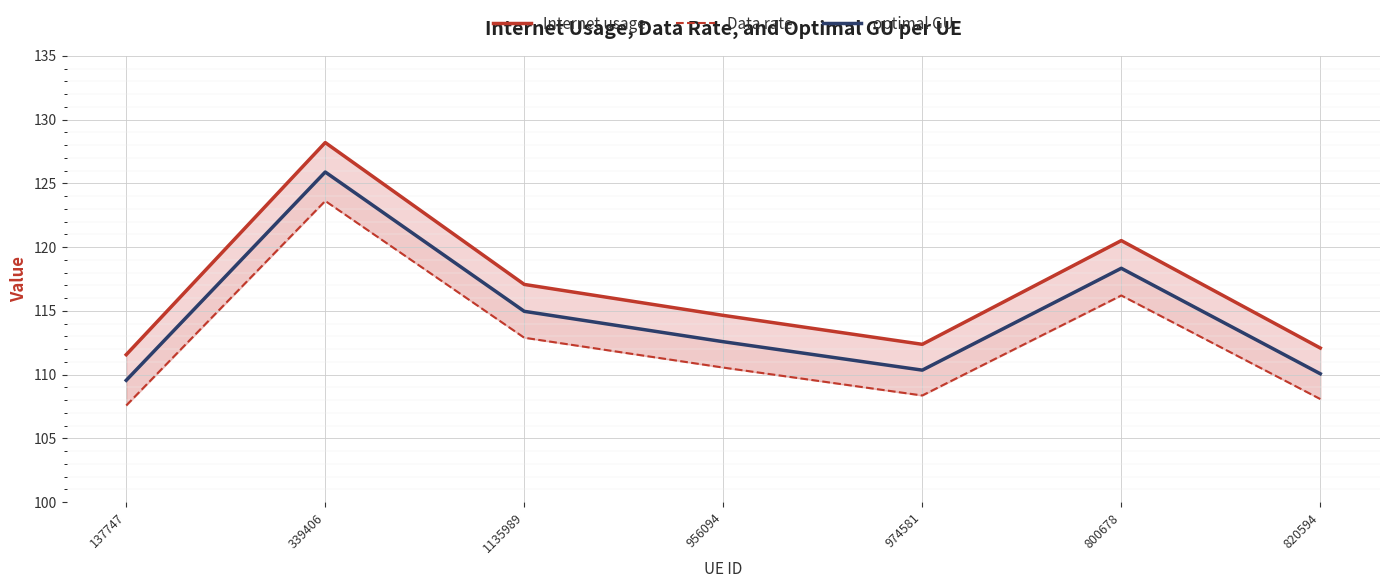

Where is the first local maximum for Internet usage?

339406